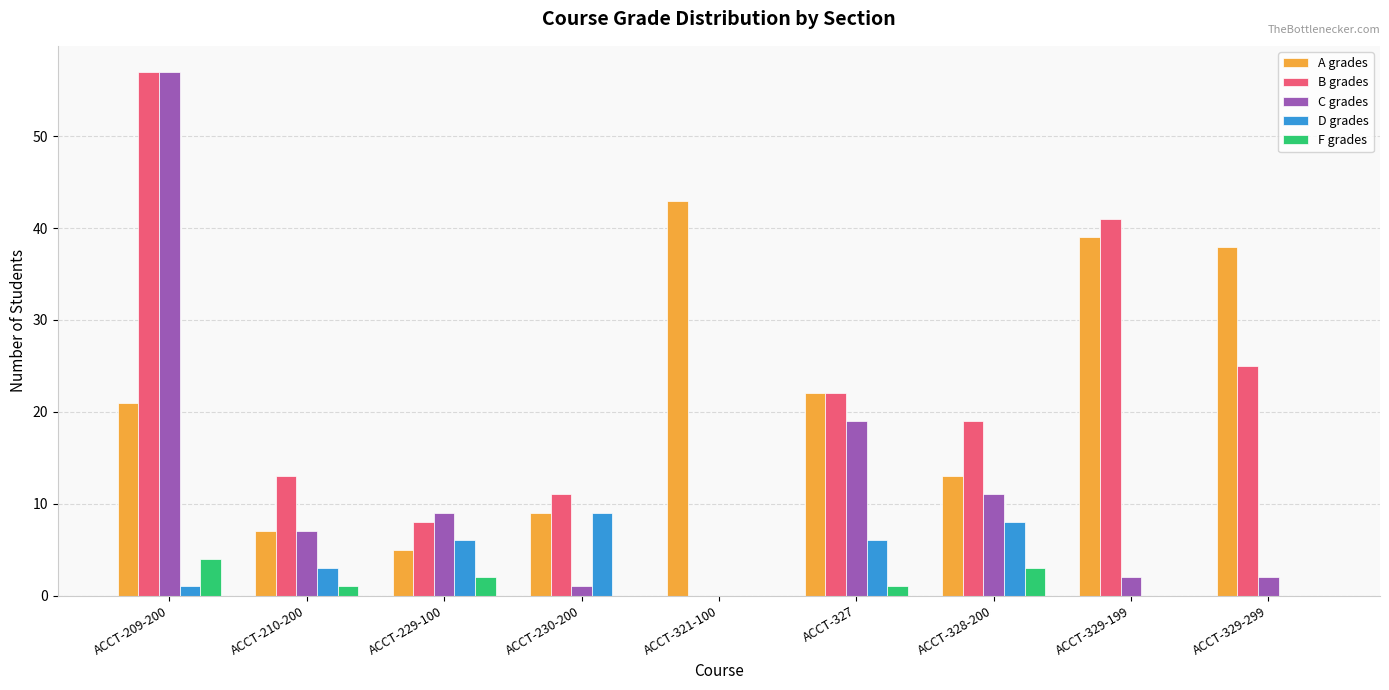

The value of F grades at ACCT-230-200 is 2. True or false?

False